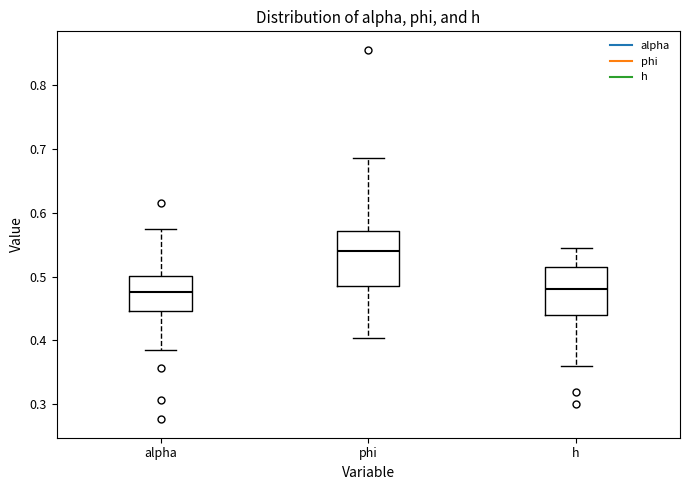

Where is the lower edge of the box for phi on the y-axis? The values are not printed on the chart, so give them approximately, as read against the axis.

0.48